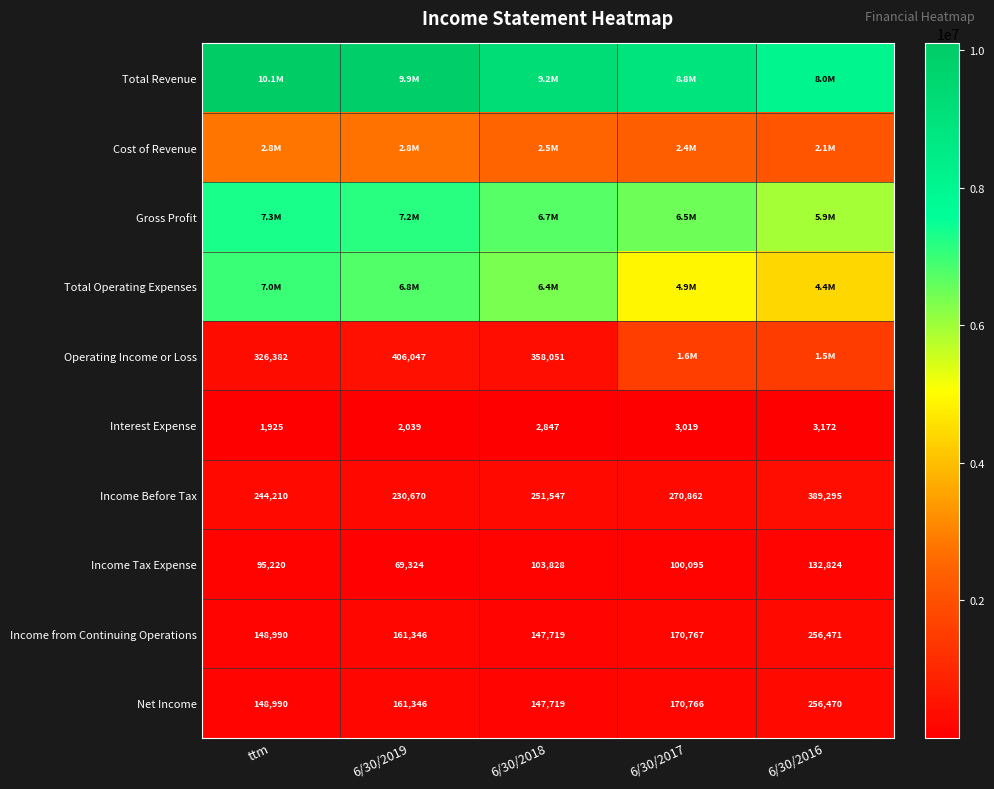

What is the lowest value of the Net Income series?

147719